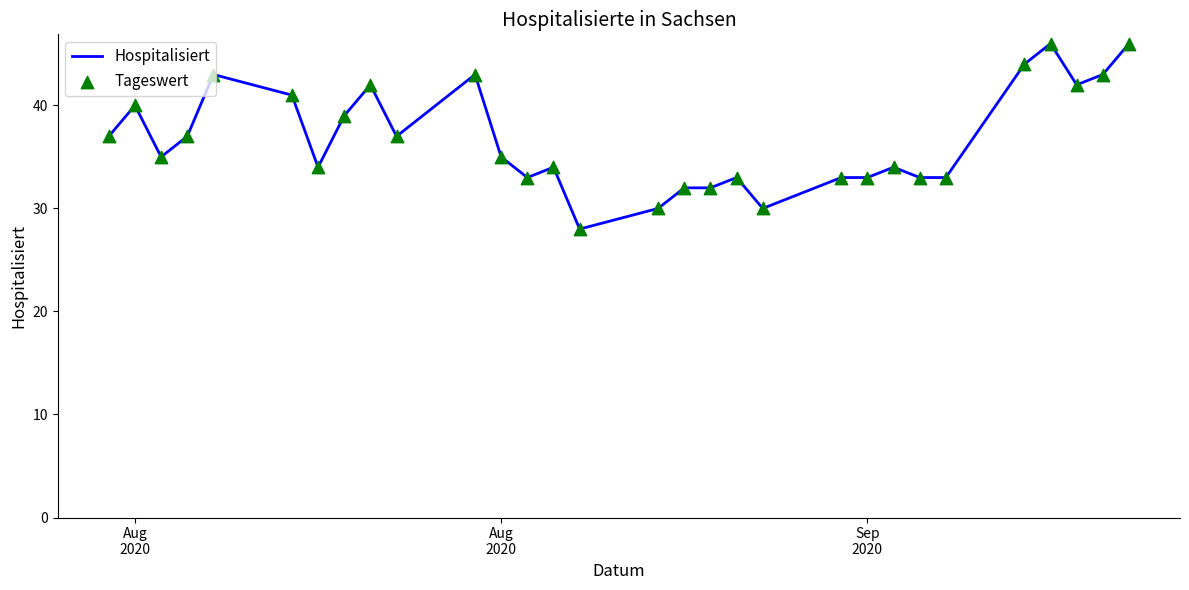

What is the maximum value shown in the chart?

46